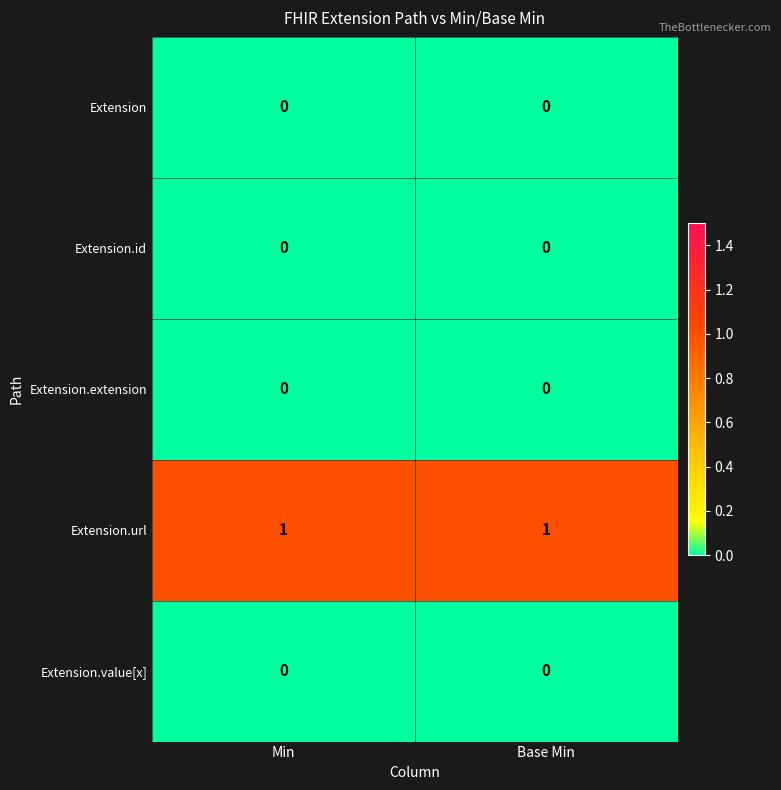

The Extension.value[x] series shows 0 at Min. True or false?

True